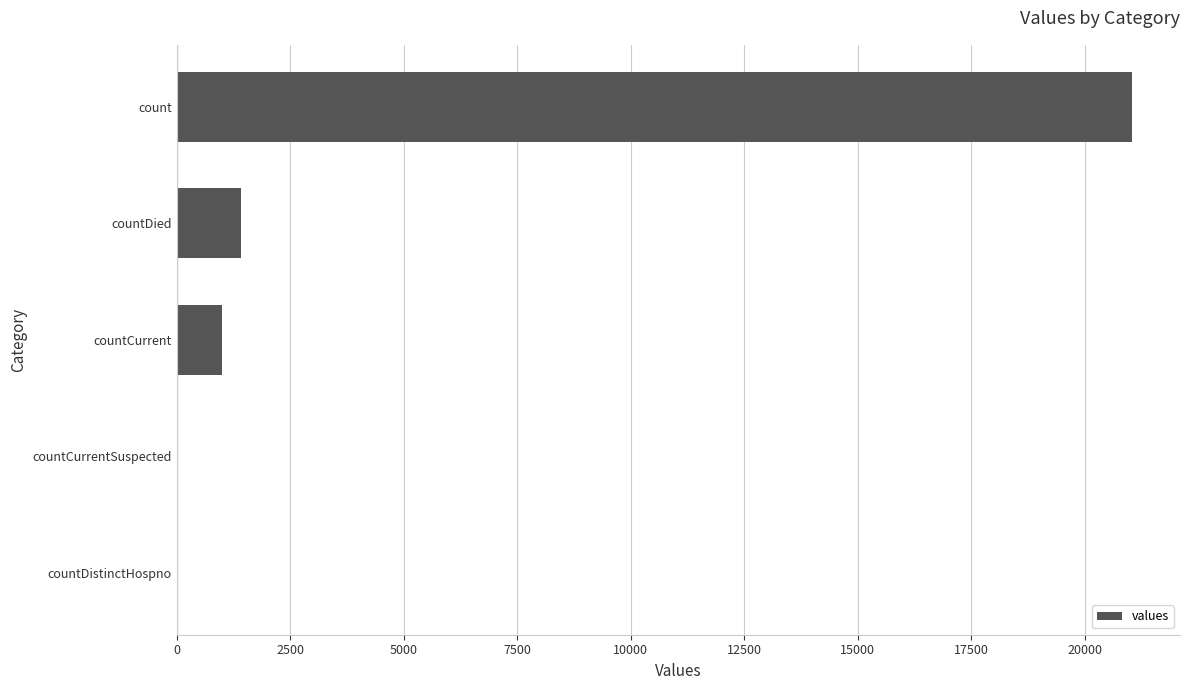

What is the change in value from countCurrentSuspected to count?

+21050